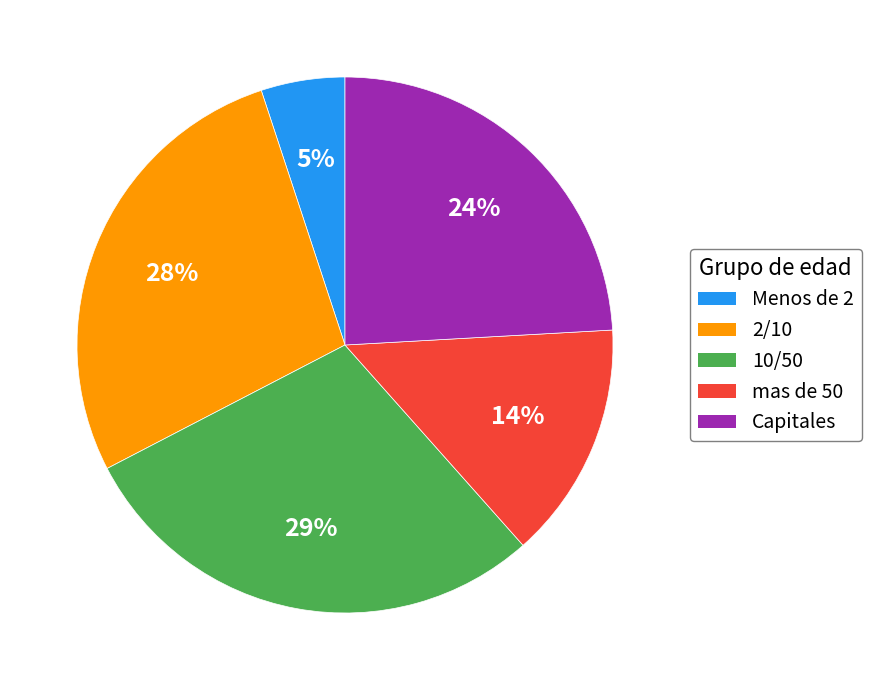

To the nearest percent, what portion does mas de 50 represent?

14%